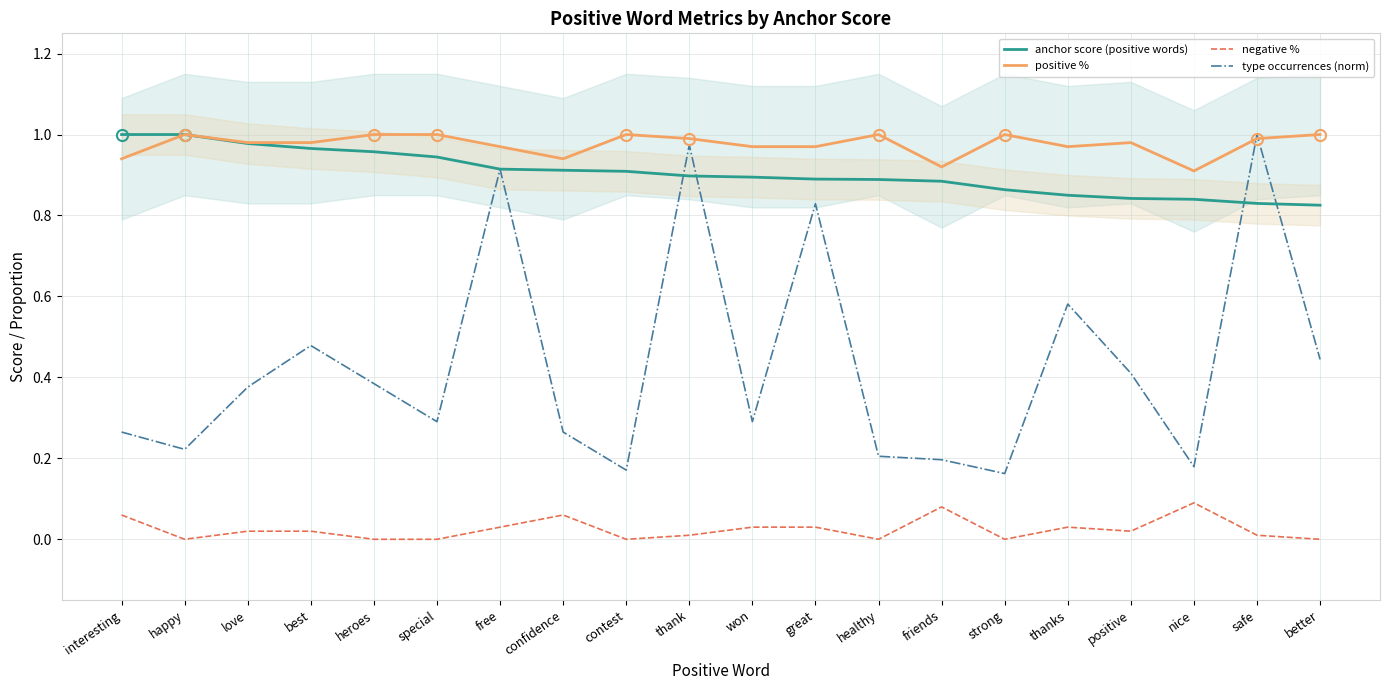

What is the difference between the type occurrences (norm) values at thank and nice?

0.8